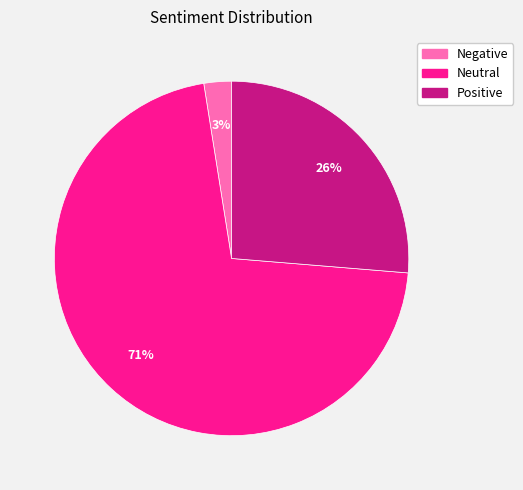

Rank the categories by value from lowest to highest.

Negative, Positive, Neutral